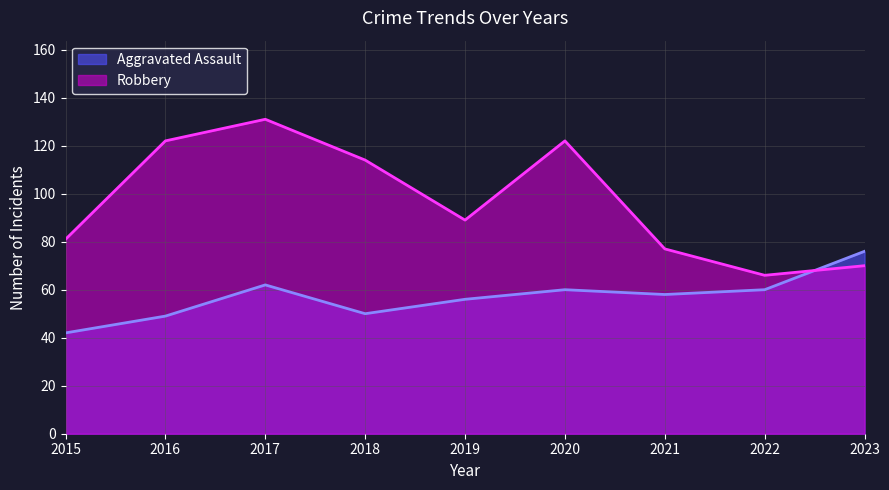

What is the total value across all series at 2023?

146